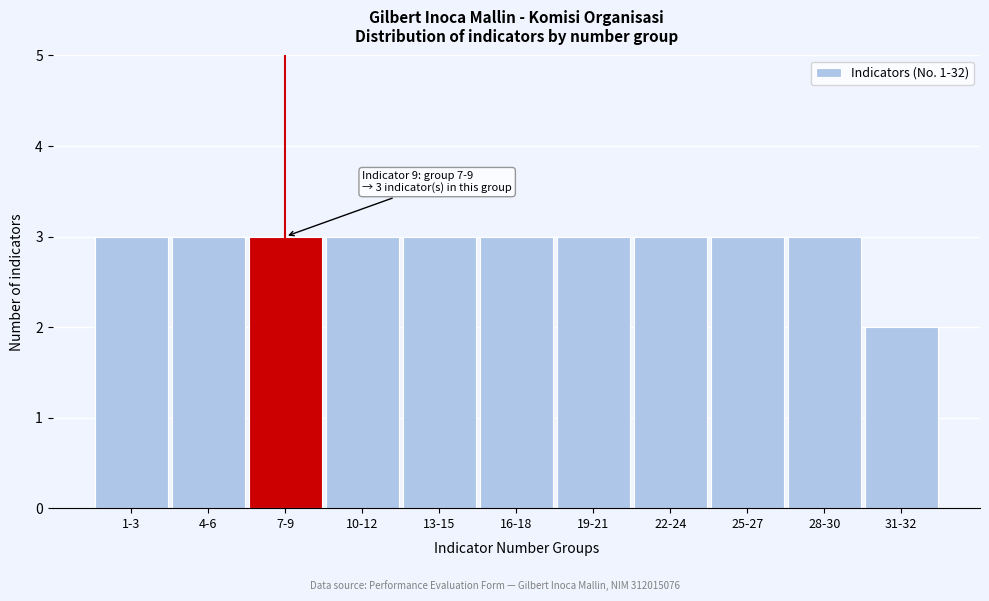

Reading right to left, extract all data points from this chart.

31-32=2	28-30=3	25-27=3	22-24=3	19-21=3	16-18=3	13-15=3	10-12=3	7-9=3	4-6=3	1-3=3